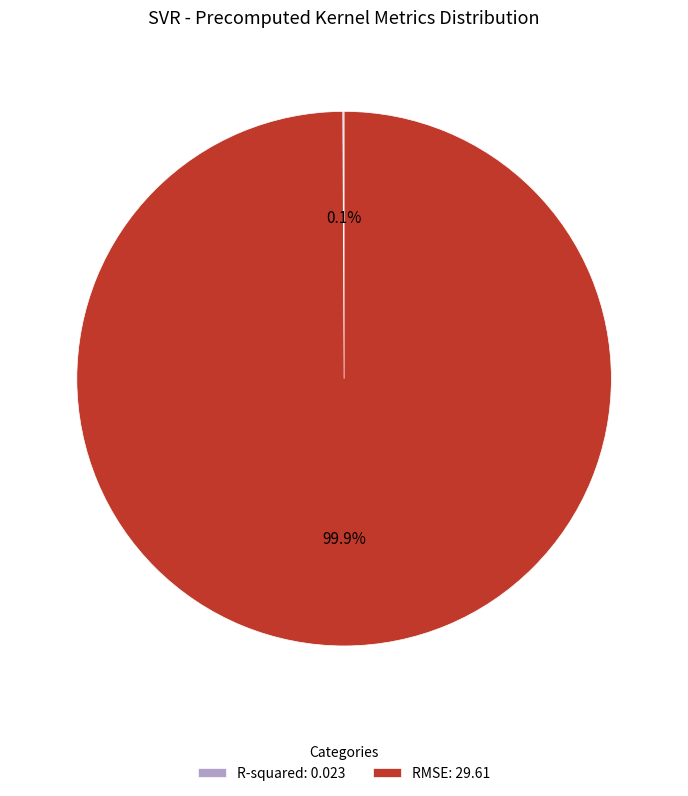

Is there any slice that represents more than half of the pie?

Yes